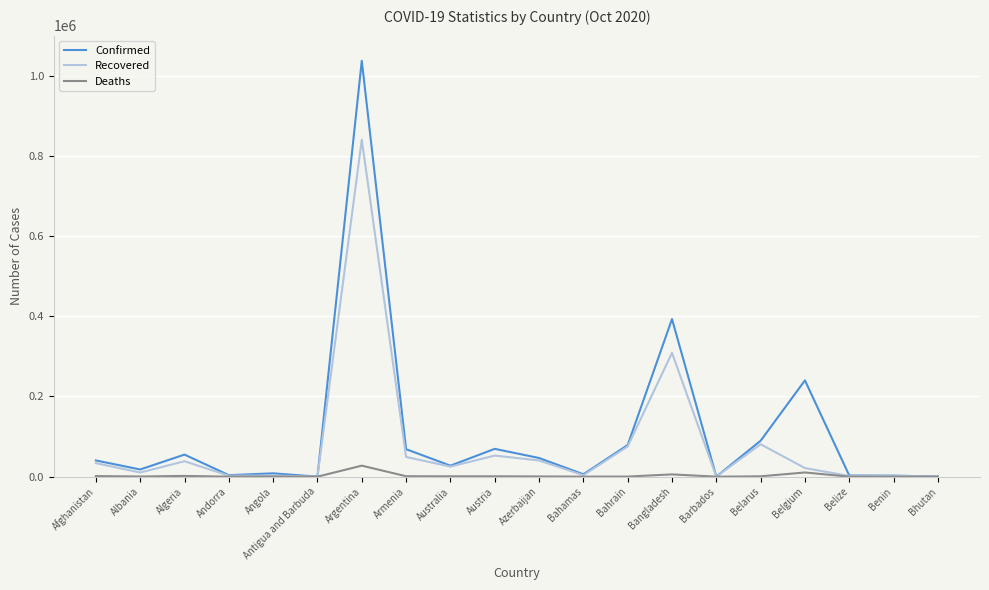

How many series are shown in this chart?

3